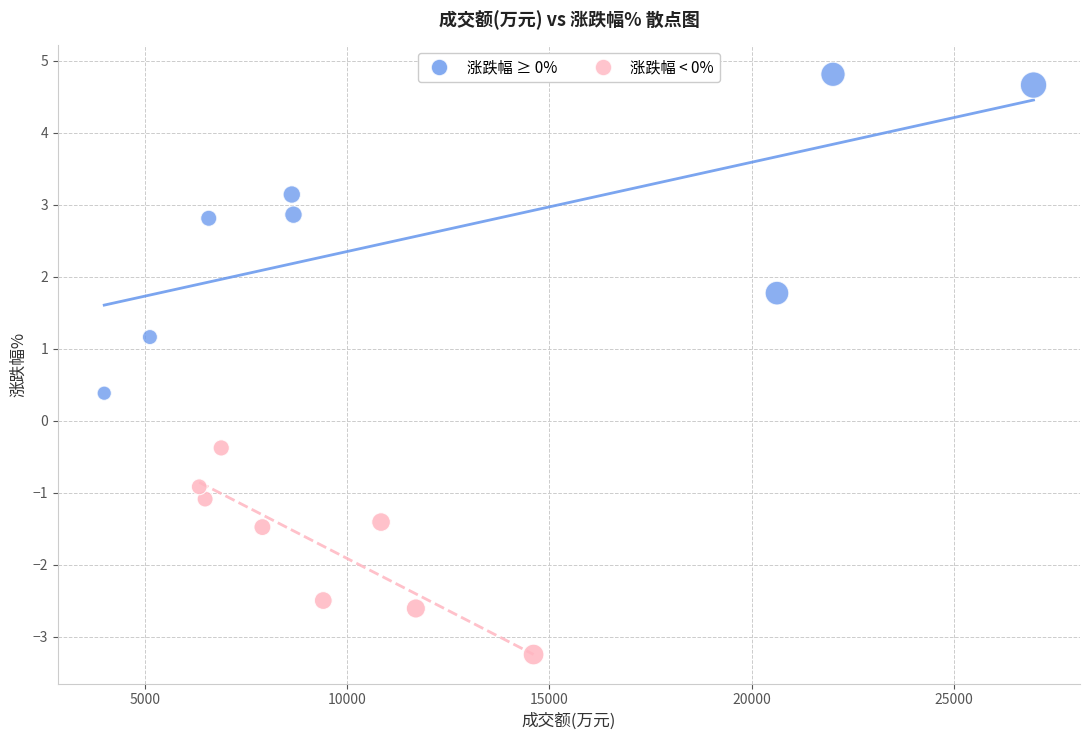

Which series reaches the maximum Y coordinate?

涨跌幅 ≥ 0%